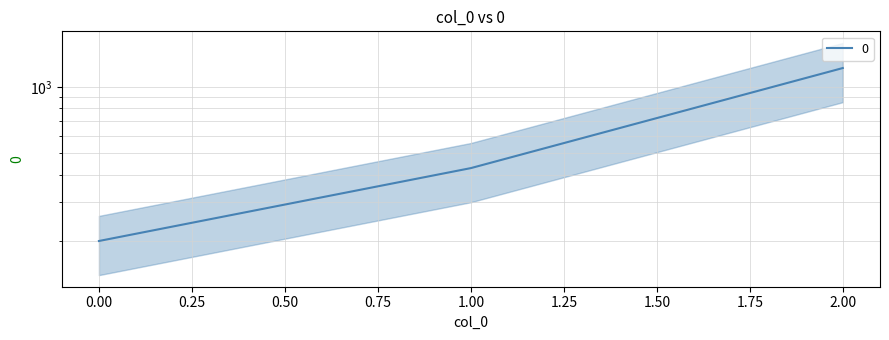

List the labels in order of value, largest first.

2, 1, 0